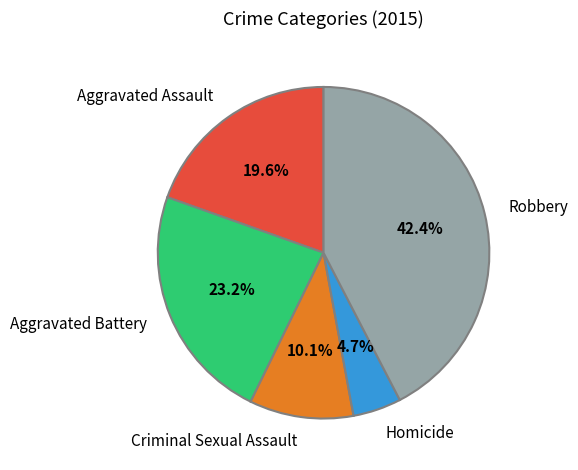

To the nearest percent, what portion does Robbery represent?

42%